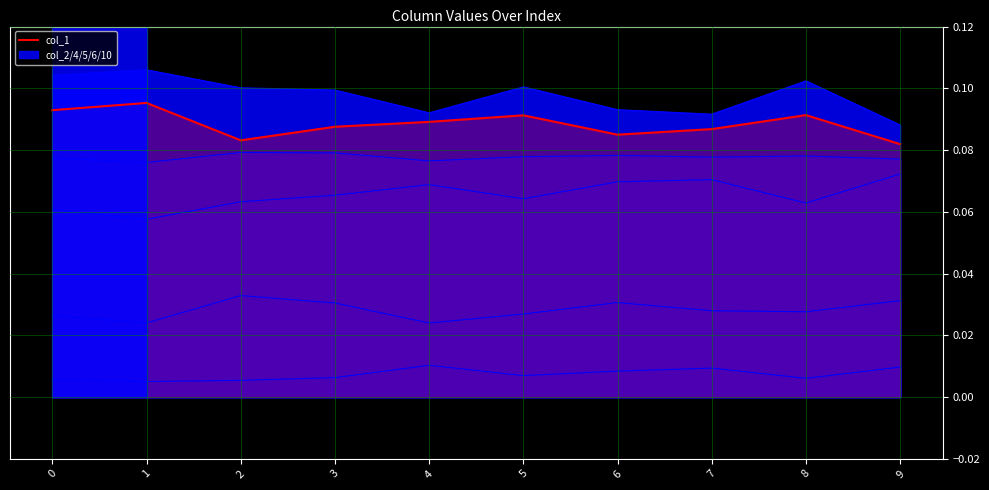

List the labels in order of value, largest first.

1, 0, 8, 5, 4, 3, 7, 6, 2, 9